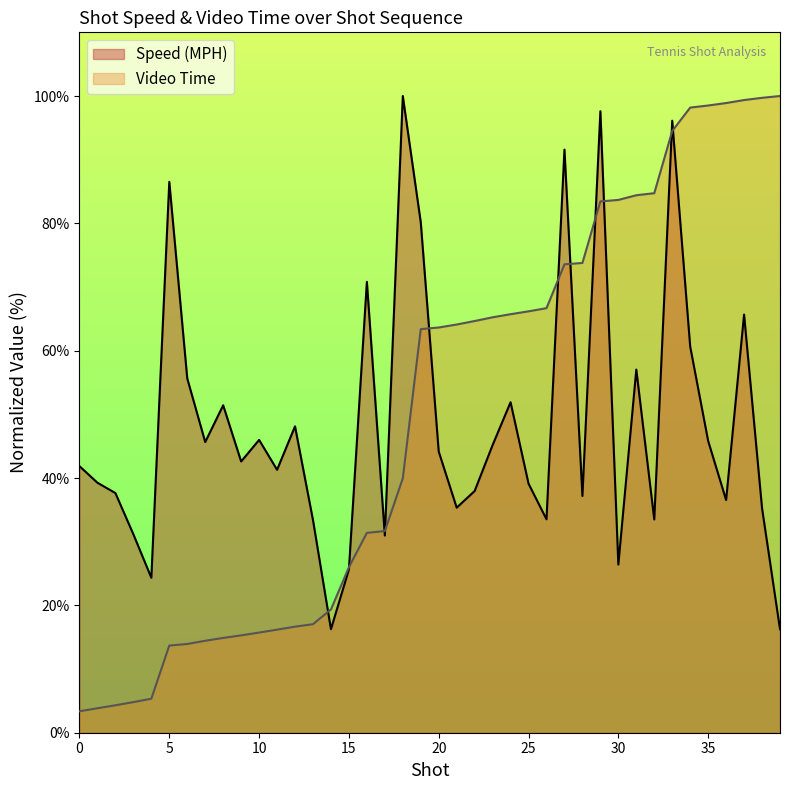

What value does the Speed (MPH) series have at 18?

100.0